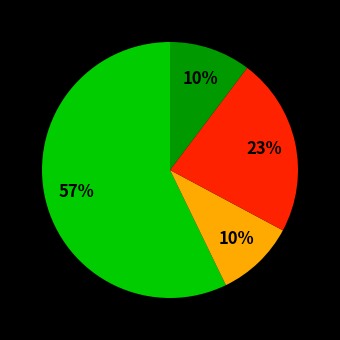

To the nearest percent, what is the average slice percentage?

25%